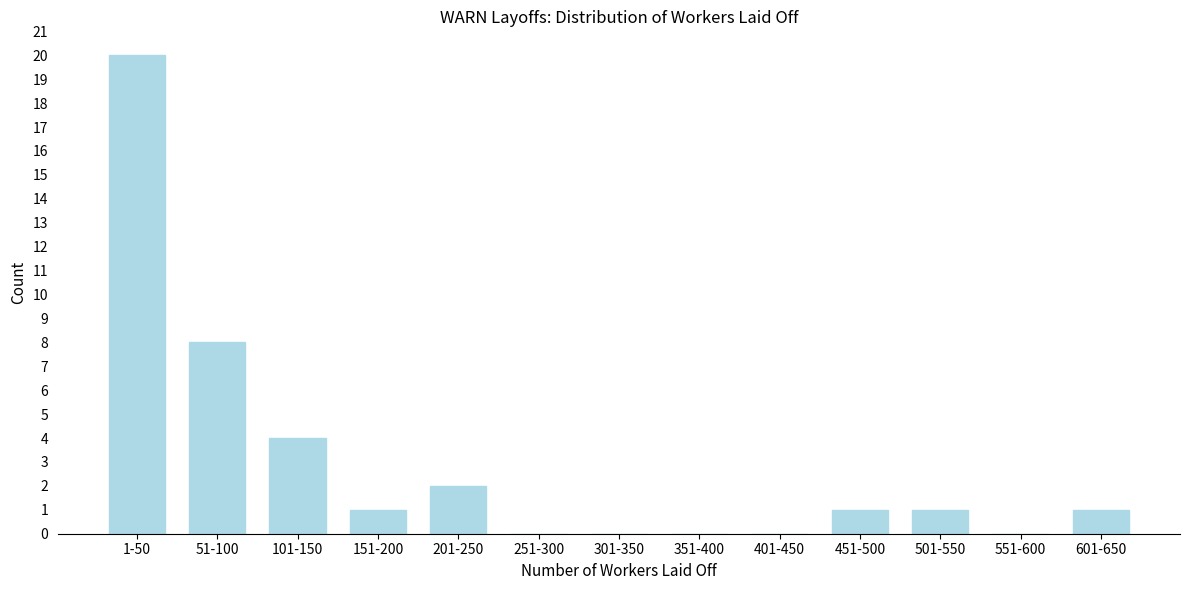

Reading right to left, extract all data points from this chart.

601-650=1	551-600=0	501-550=1	451-500=1	401-450=0	351-400=0	301-350=0	251-300=0	201-250=2	151-200=1	101-150=4	51-100=8	1-50=20